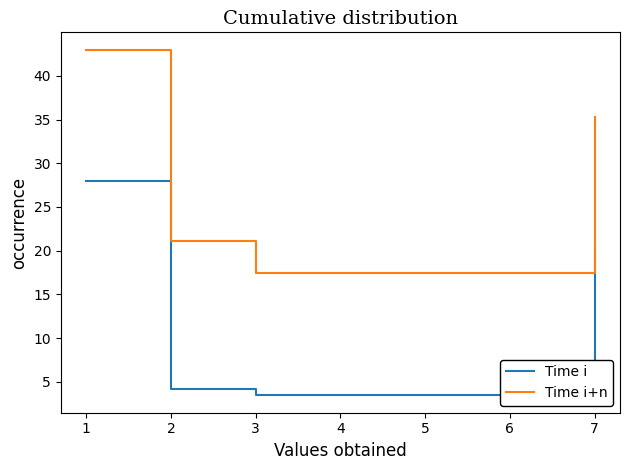

Reading right to left, transcribe all the data shown in this chart.

Time i: 20.2	3.4	4.1	28.0
Time i+n: 35.2	17.4	21.1	43.0